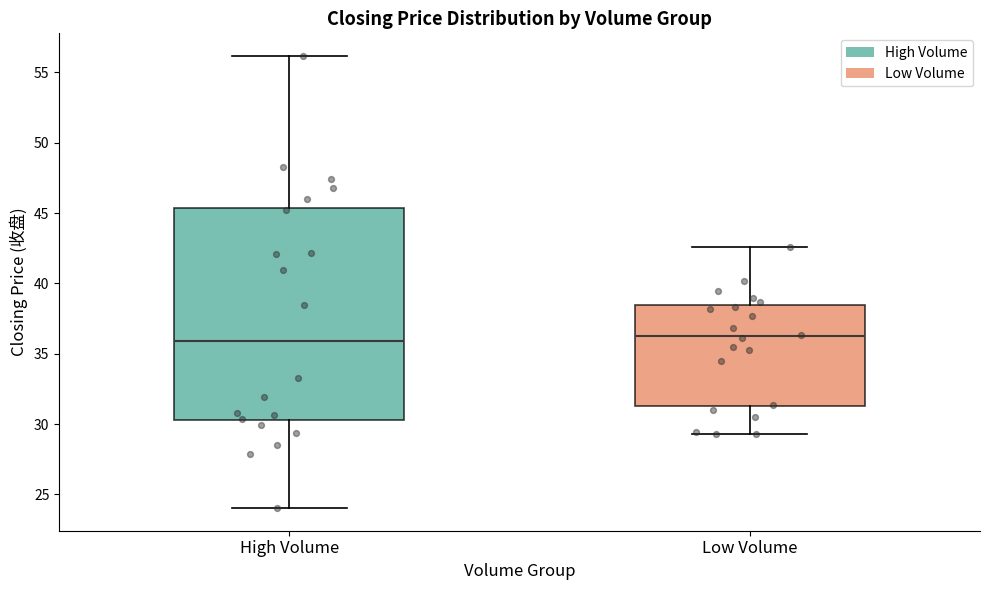

Reading left to right, read every box against the y-axis: the position of its median line, the range the box covers, and the ends of its whiskers. The values are not printed on the chart, so give them approximately, as read against the axis.

High Volume: median 36.0, box 30.5 to 45.5, whiskers 24.0 to 56.0
Low Volume: median 36.0, box 31.5 to 38.5, whiskers 29.5 to 42.5